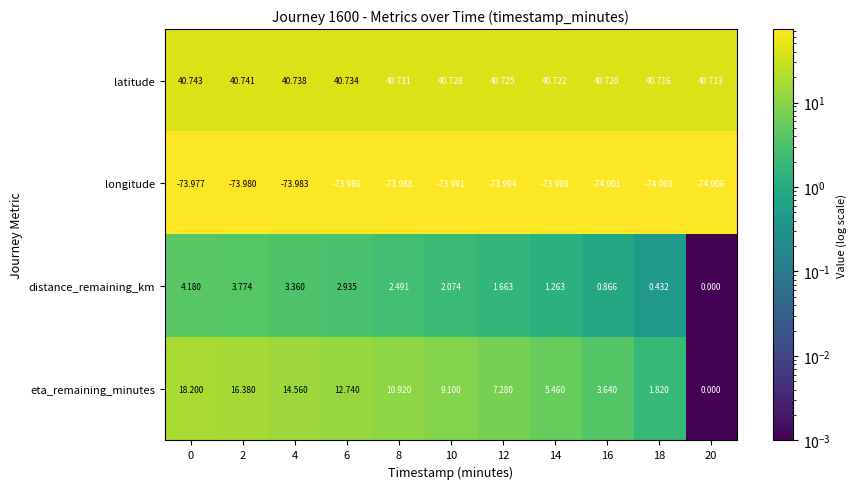

Rank the series by their maximum value, from lowest to highest.

longitude, distance_remaining_km, eta_remaining_minutes, latitude